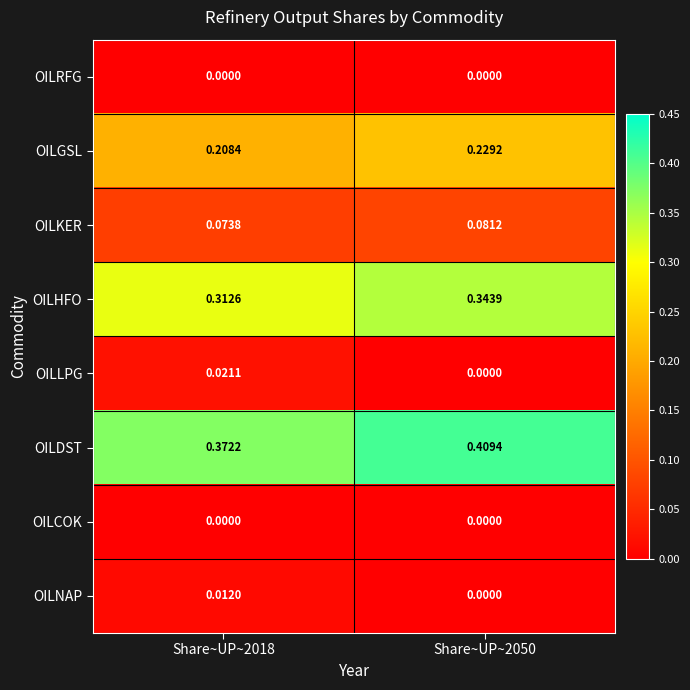

Which series has the largest range (max minus min)?

OILDST